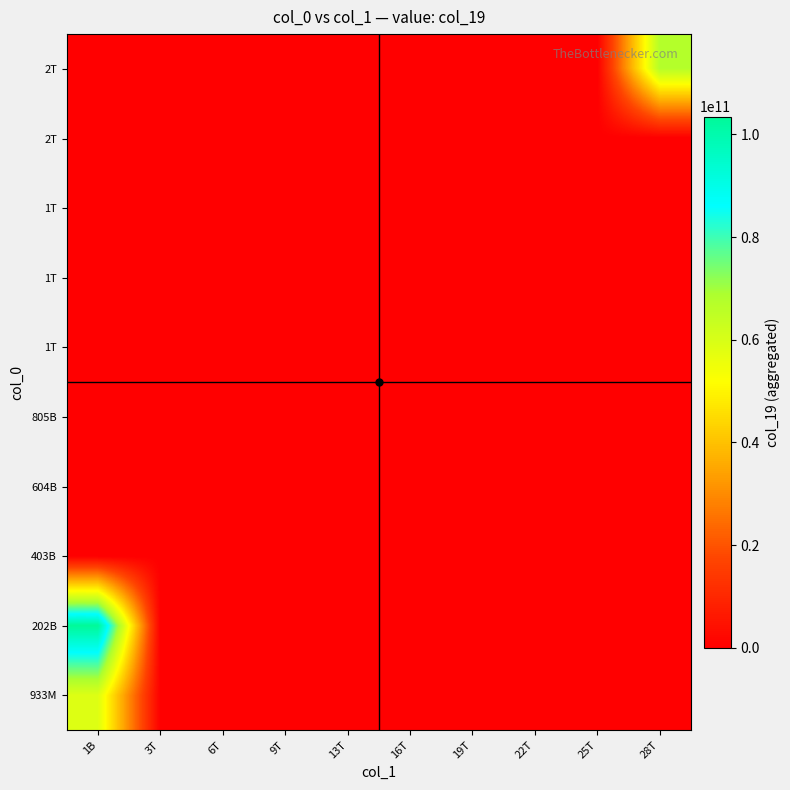

At which category is the sum across all series the highest?

1B